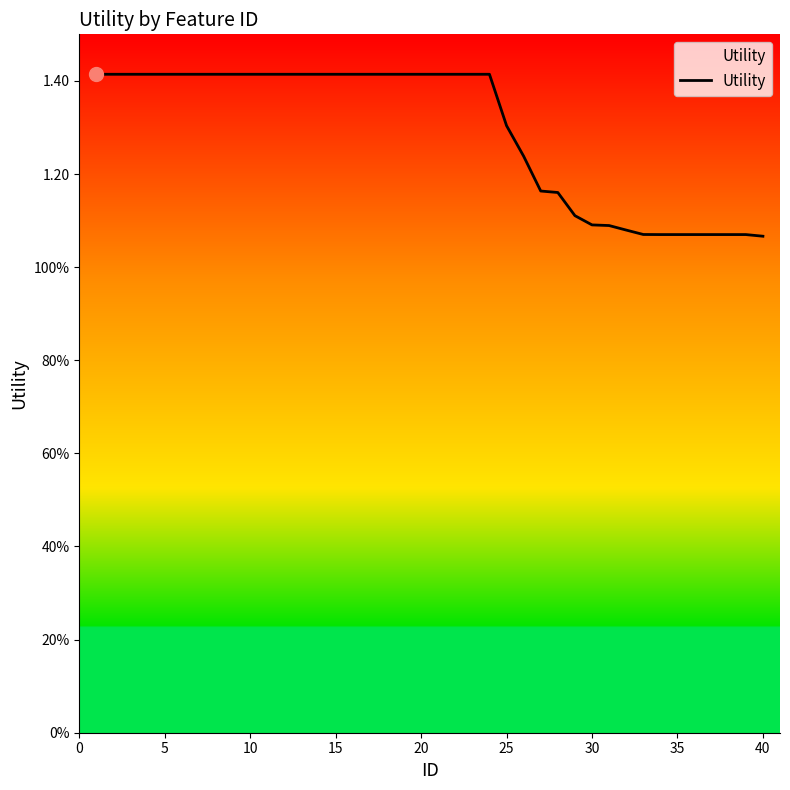

Is this an area chart (filled region under the line)?

No